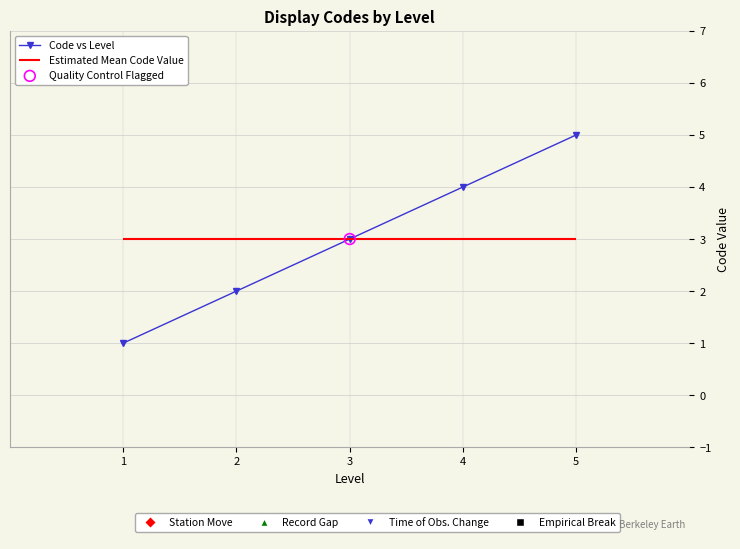

What is the change in value from 2 to 3?

+1